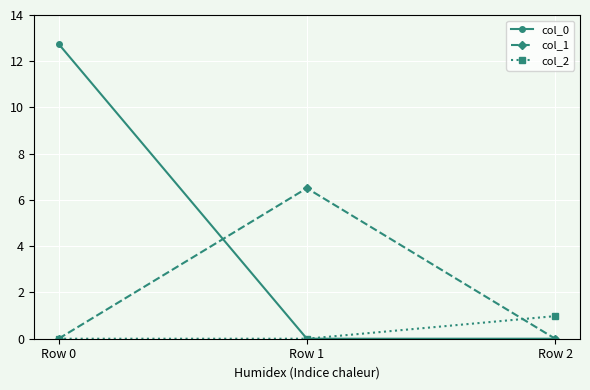

At which category does the chart reach its peak across all series?

Row 0